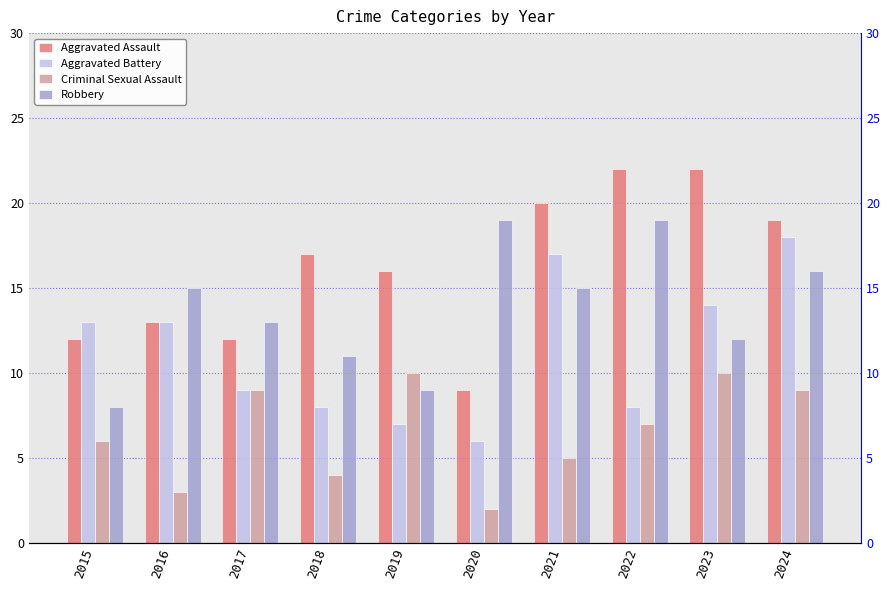

What is the sum of all Criminal Sexual Assault values?

65